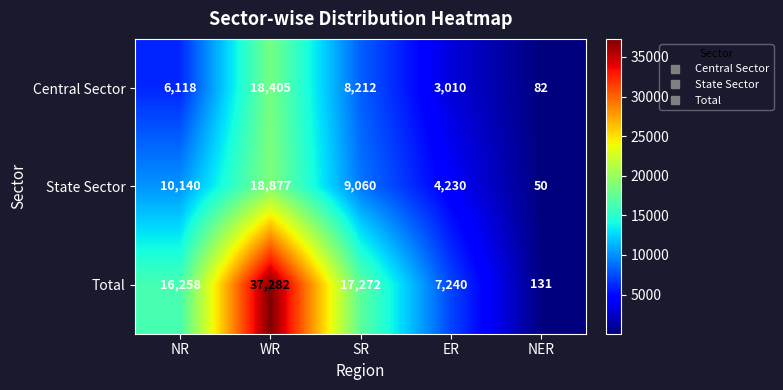

Where is Central Sector nearest to the value 9243?

SR